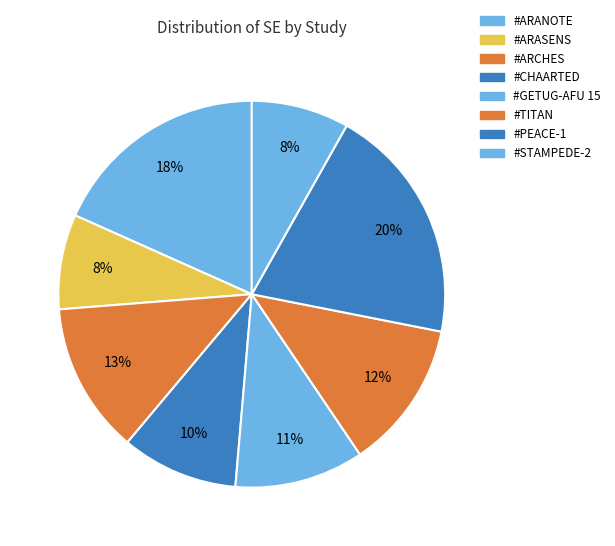

Does #ARCHES account for over 50% of the chart?

No